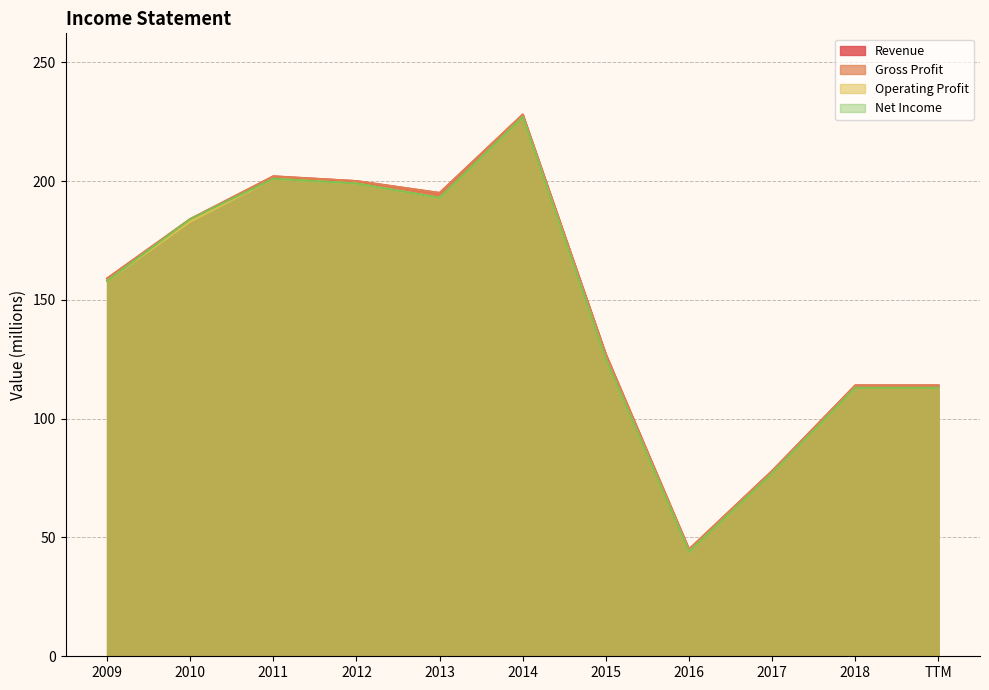

True or false: Net Income and Operating Profit intersect in this chart.

False